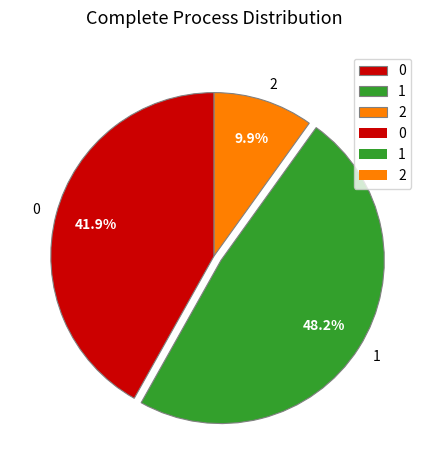

To the nearest percent, what is the difference between the largest and smallest slice percentages?

38%